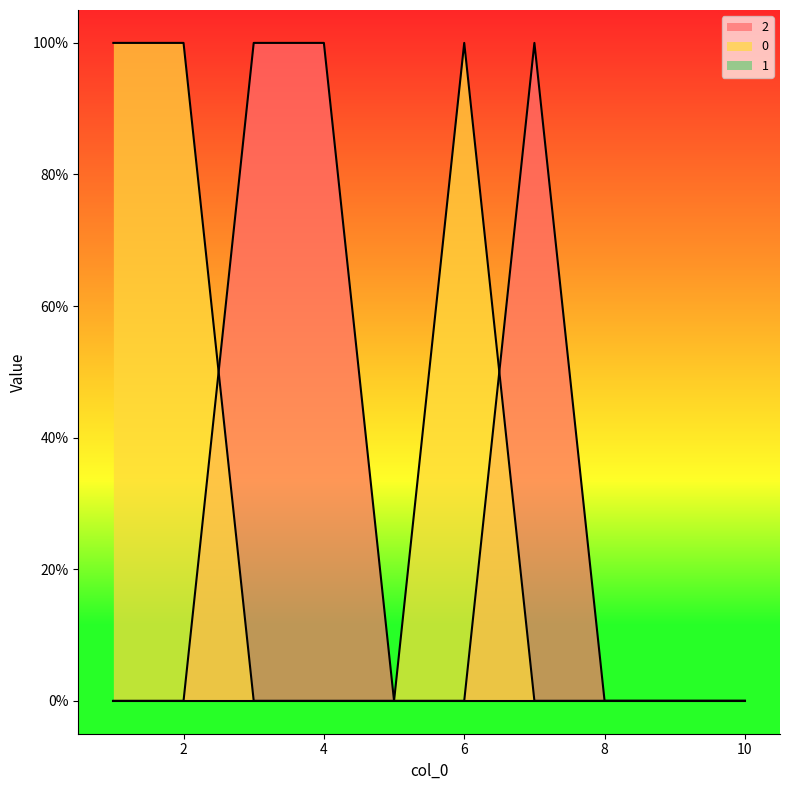

Does the chart display data point markers on the line(s)?

No